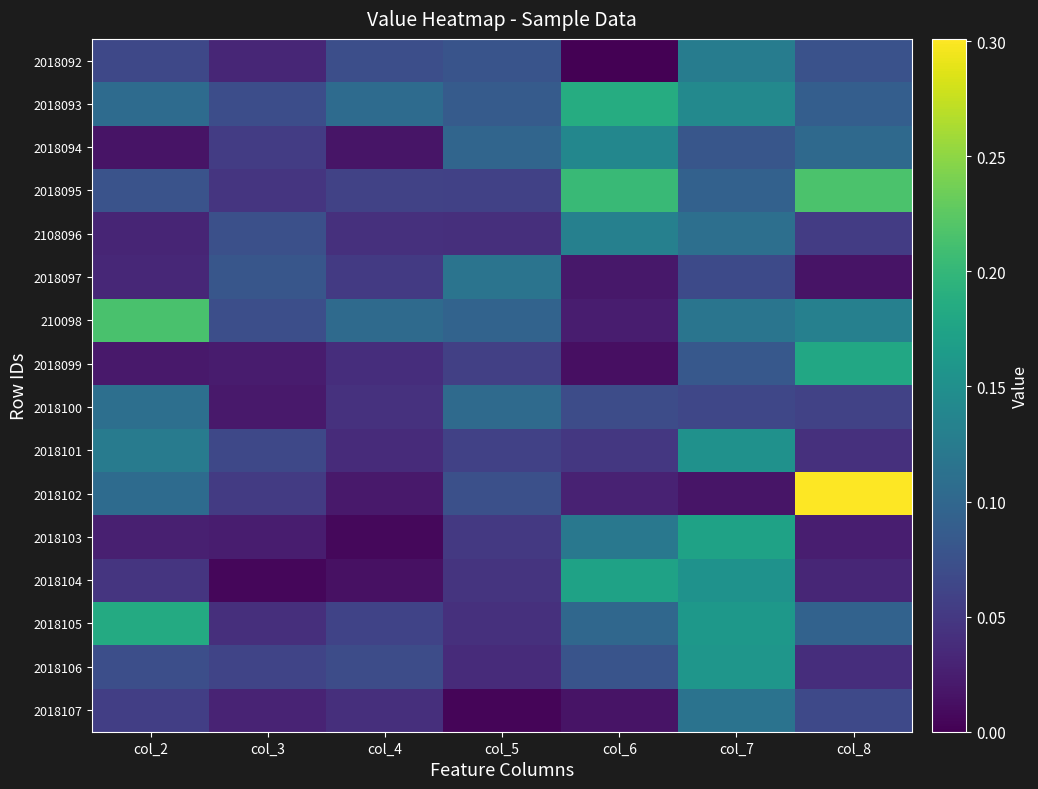

Which series changed the most between col_6 and col_8?

2018102